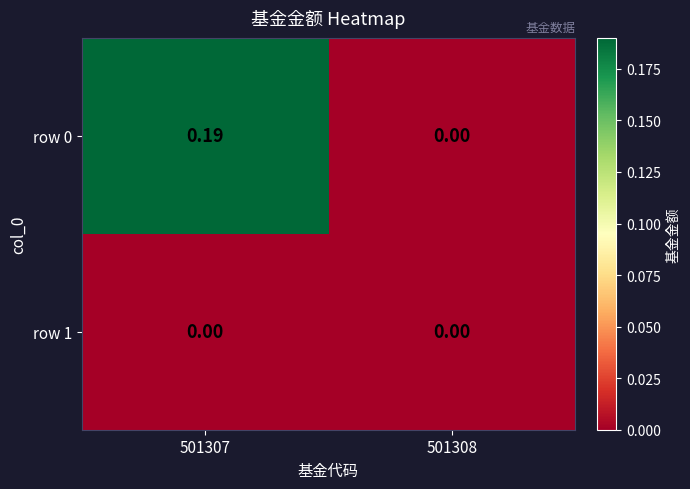

Reading left to right, list all the values displayed in this chart.

row 0: 501307=0.2	501308=0.0
row 1: 501307=0.0	501308=0.0